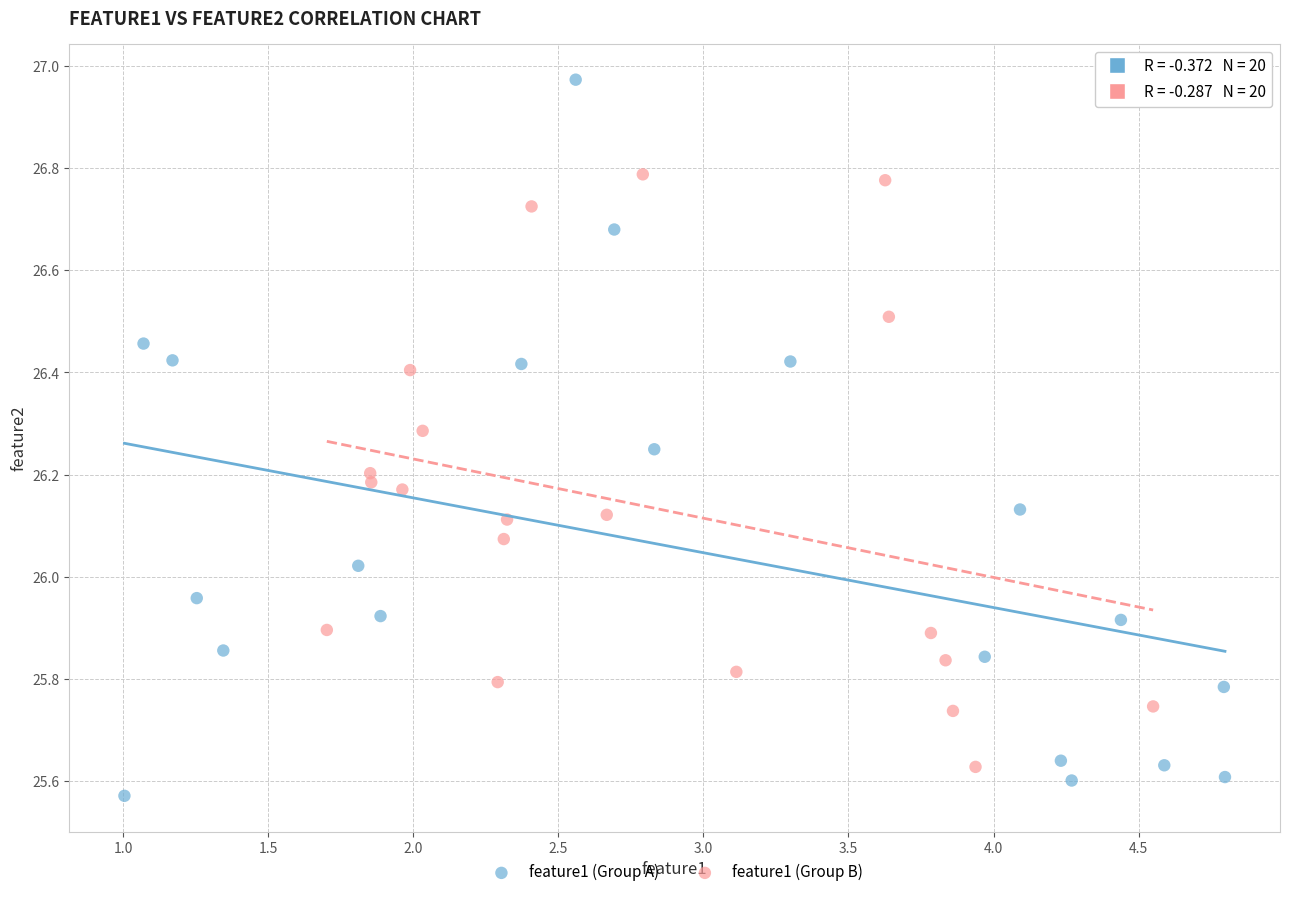

Which series has the widest spread of Y values?

feature1 (Group A)